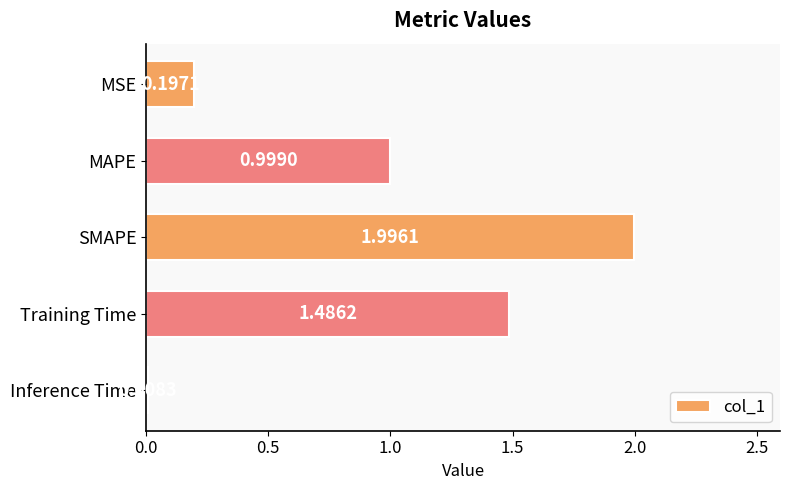

What is the label of the 5th bar from the top?

Inference Time